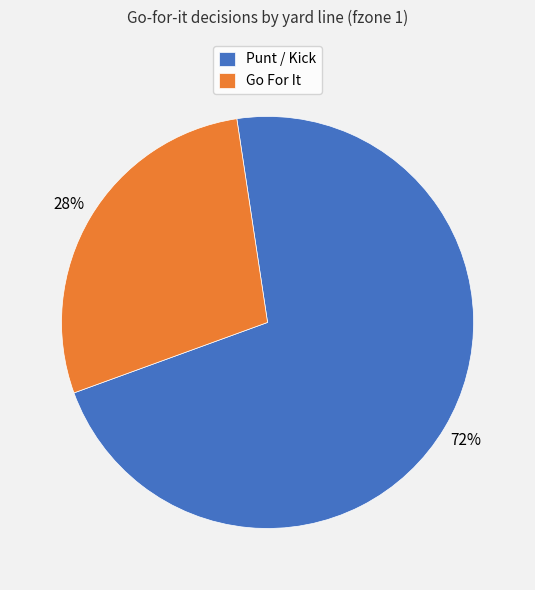

Count the number of slices in the pie.

2